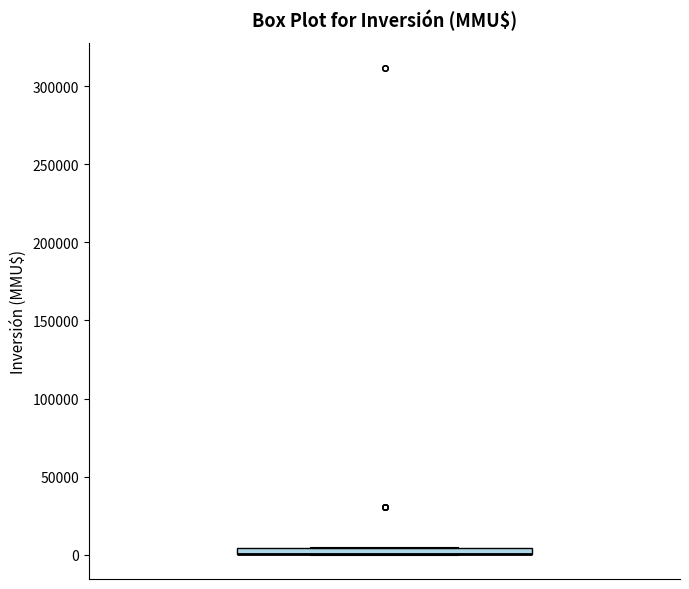

Where is the lower edge of the box on the y-axis? The values are not printed on the chart, so give them approximately, as read against the axis.

0